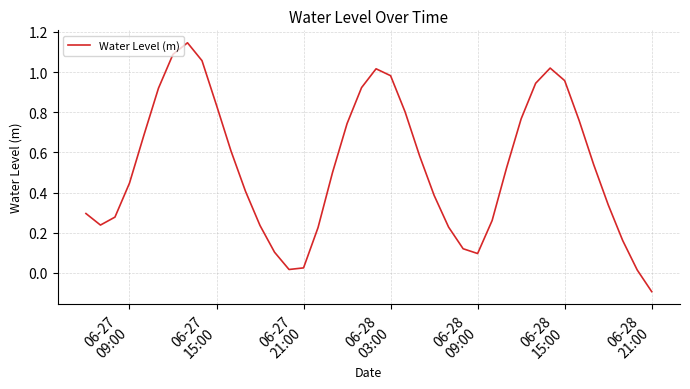

How many lines are shown in the chart?

1